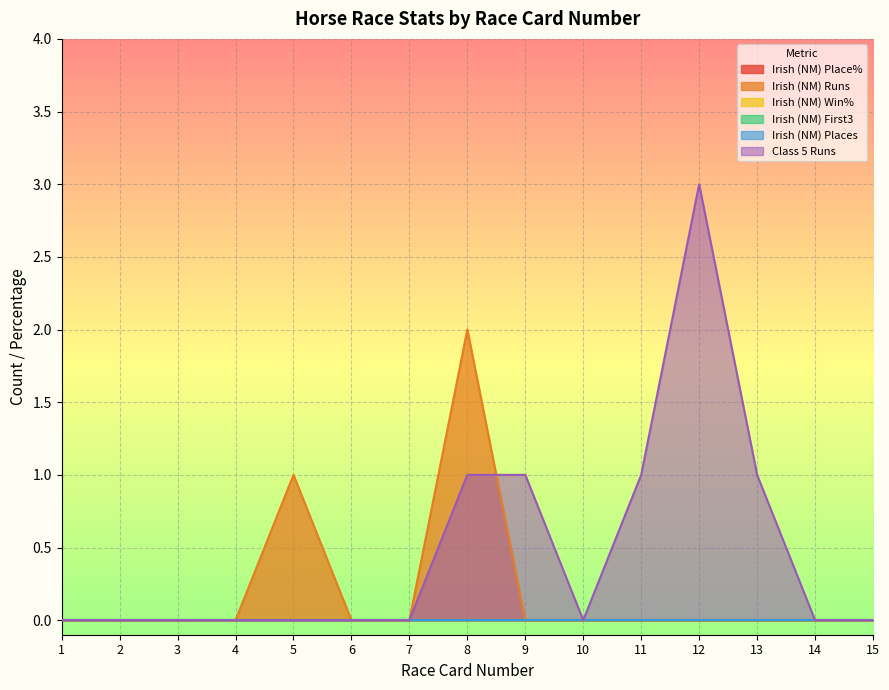

How many lines are shown in the chart?

6